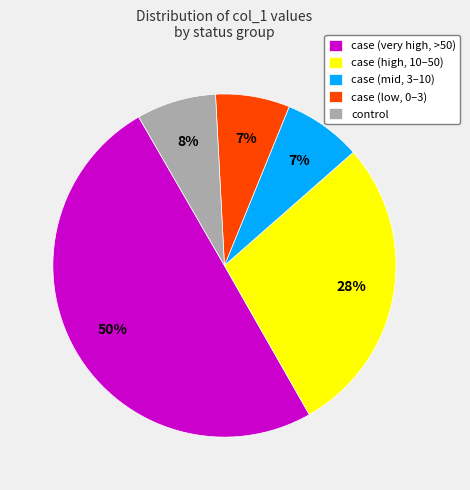

Which category has the biggest portion of the pie?

case (very high, >50)